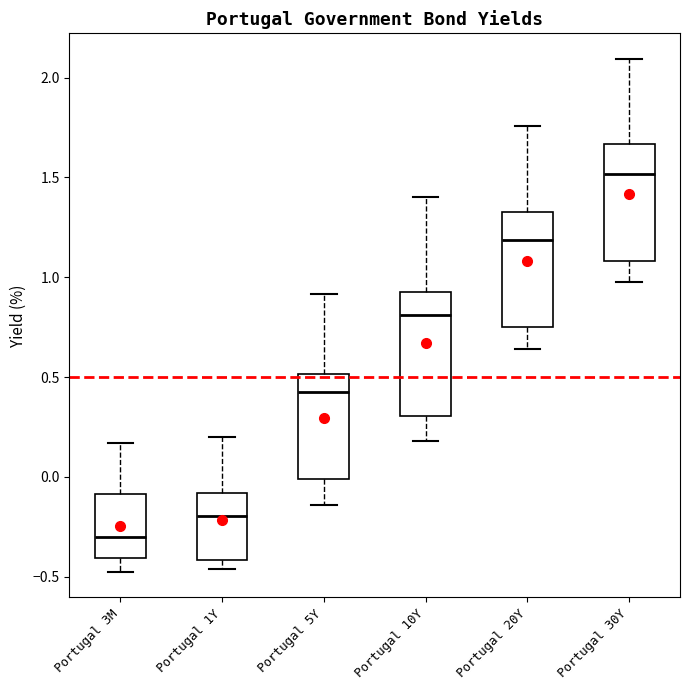

Where does the lower whisker of the box for Portugal 5Y end on the y-axis? The values are not printed on the chart, so give them approximately, as read against the axis.

-0.15